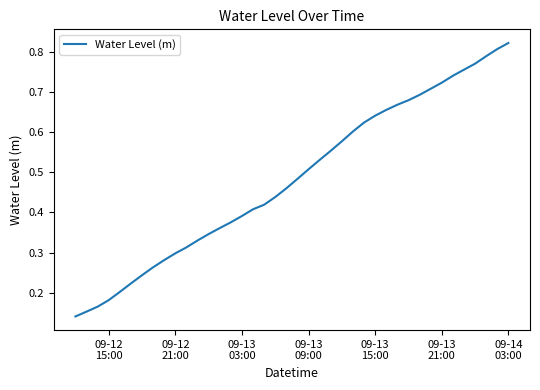

How many lines are shown in the chart?

1